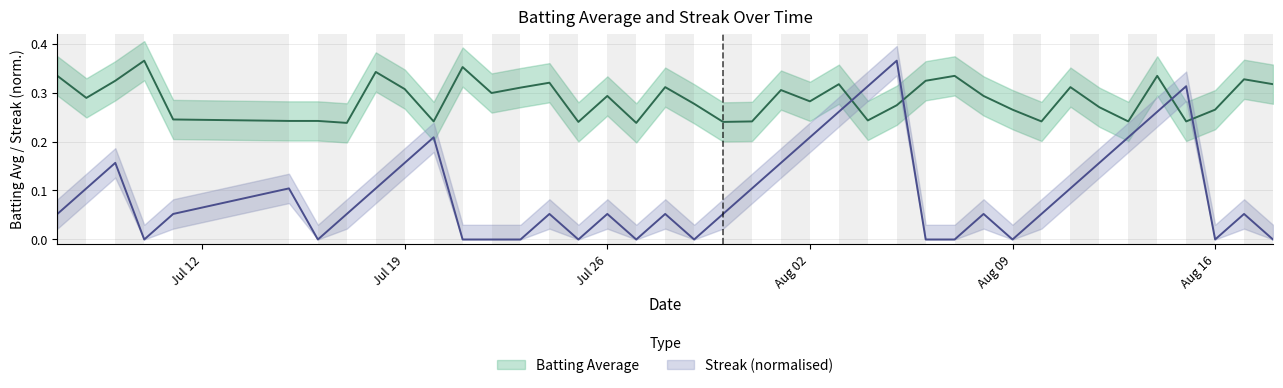

How many times do Batting Average and Streak cross each other?

4